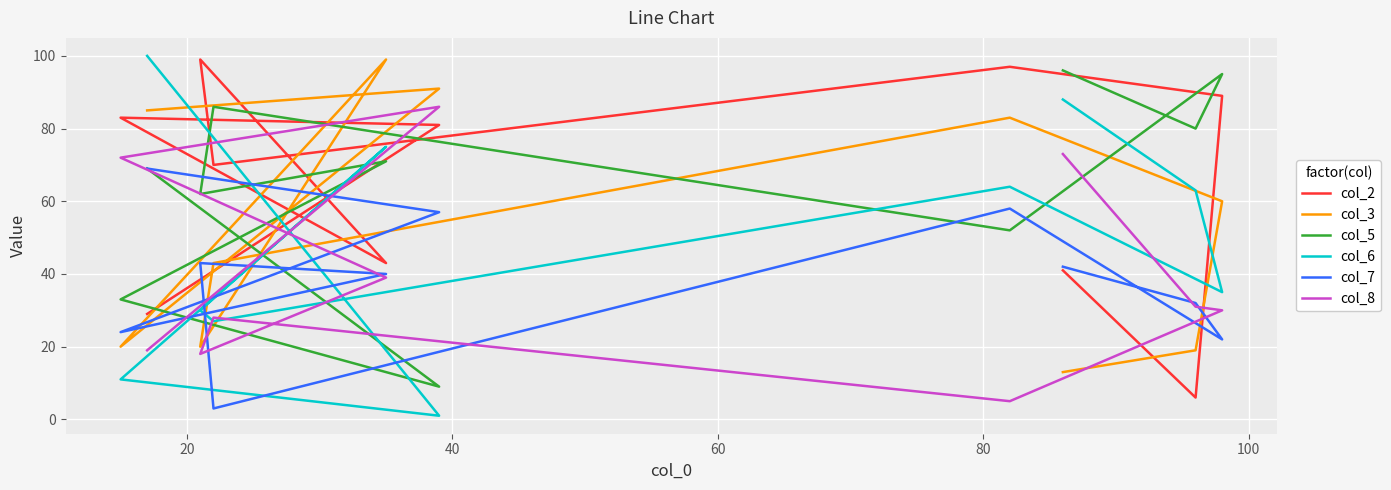

What is the maximum value shown in the chart?

100